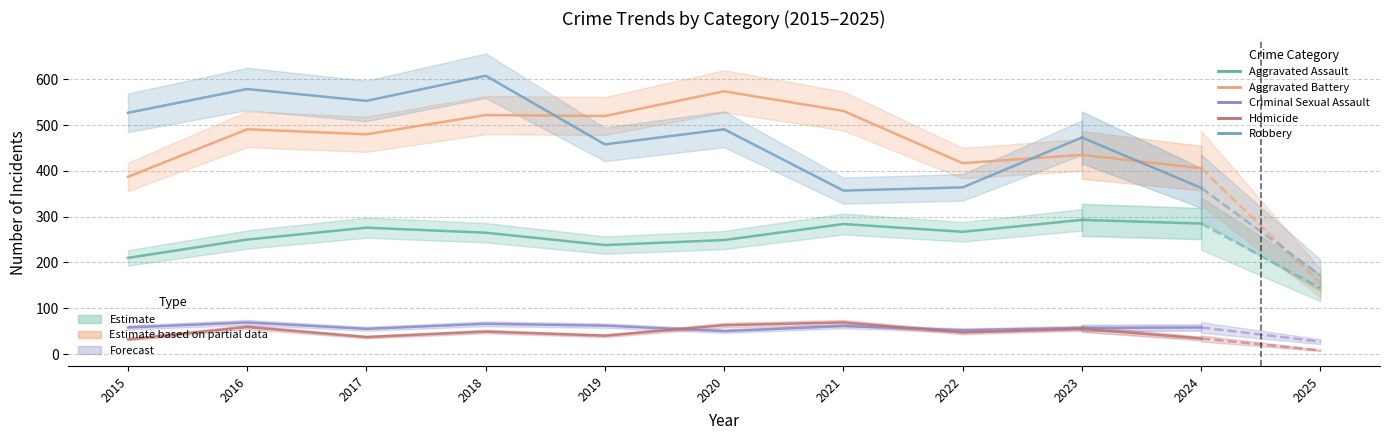

True or false: Aggravated Assault and Robbery intersect in this chart.

False